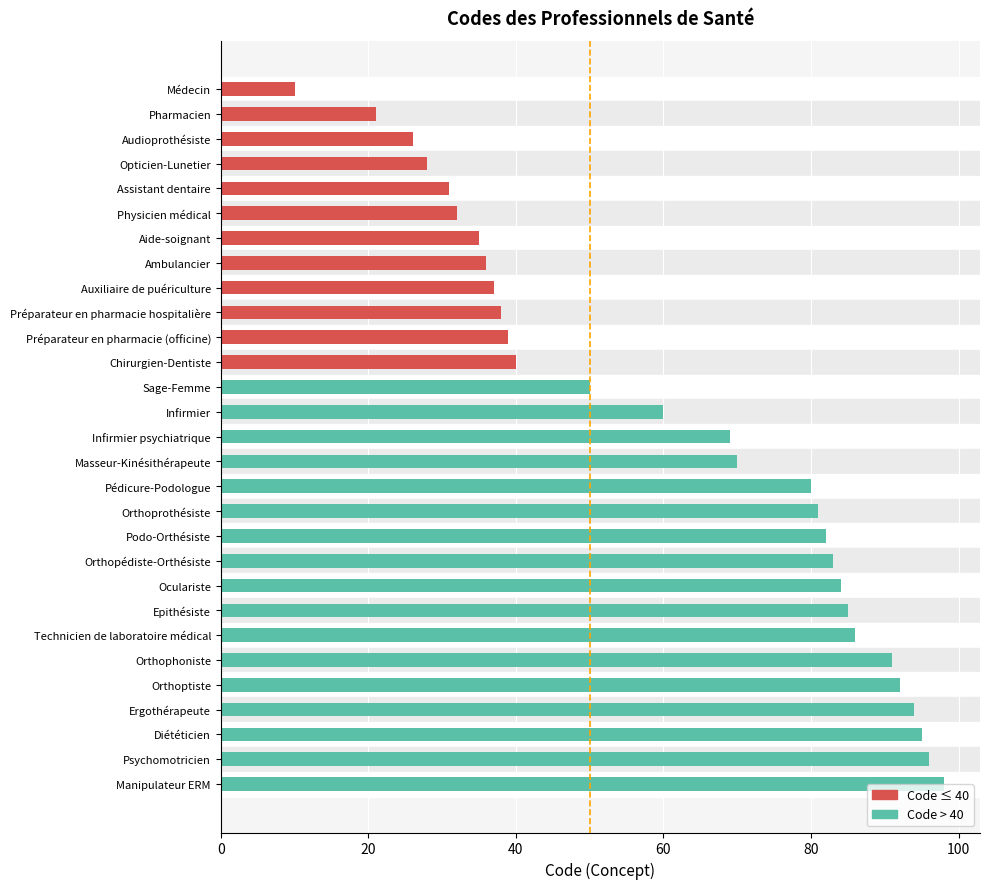

What is the approximate value at Masseur-Kinésithérapeute, to the nearest 5?

70